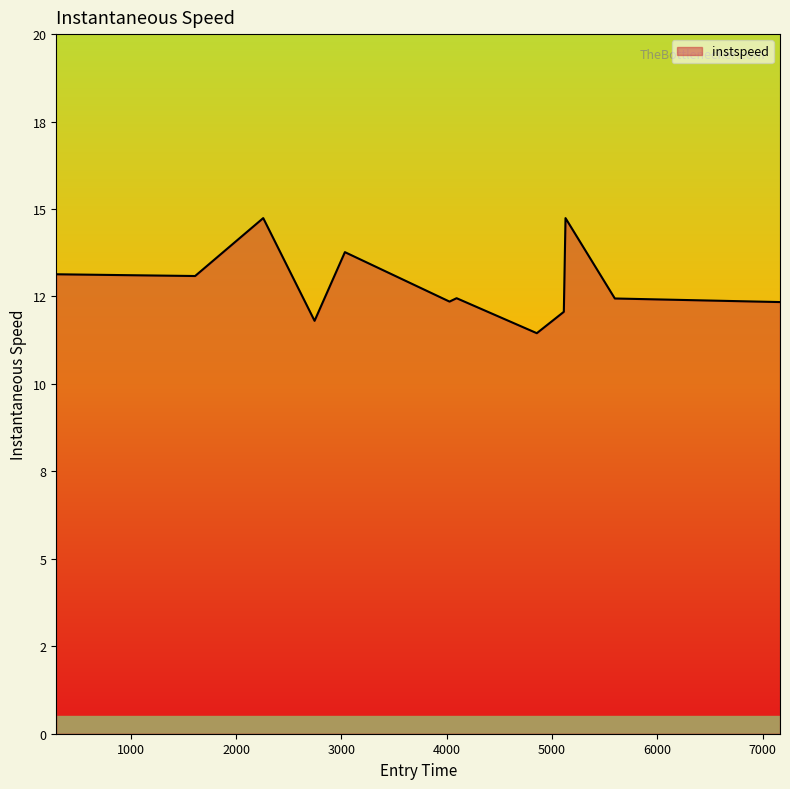

At which category does the chart reach its minimum across all series?

4855.758445398167